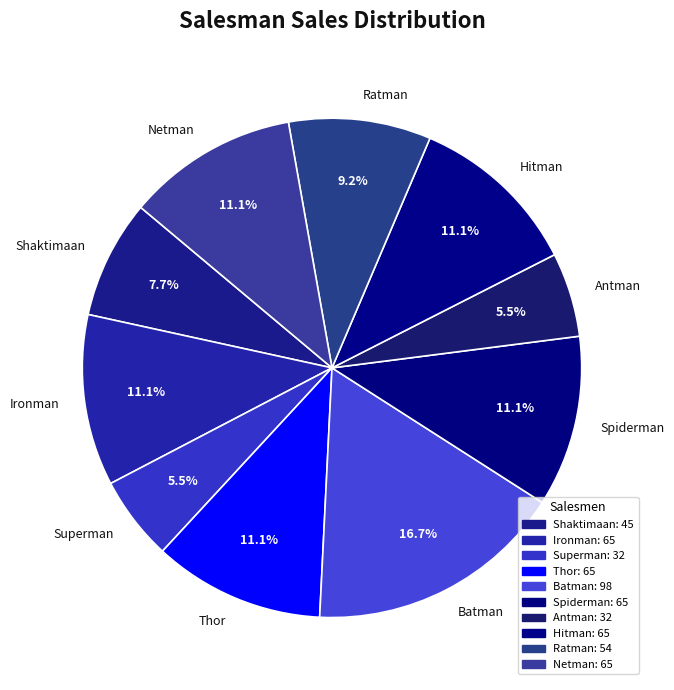

To the nearest percent, what is the difference between the largest and smallest slice percentages?

11%